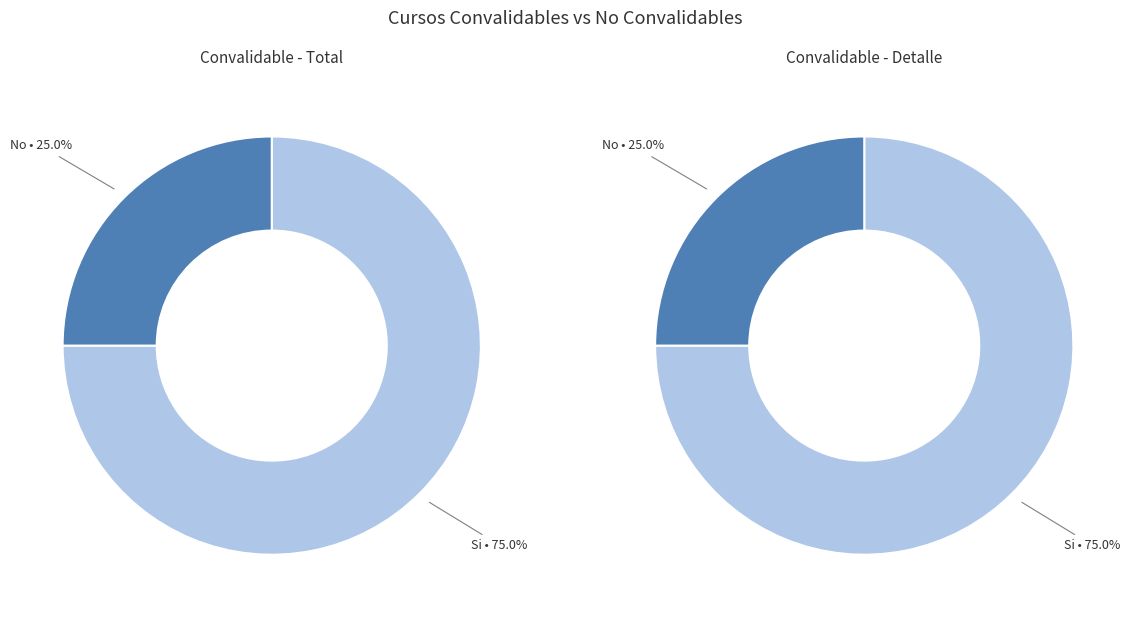

How many segments does this pie chart have?

2